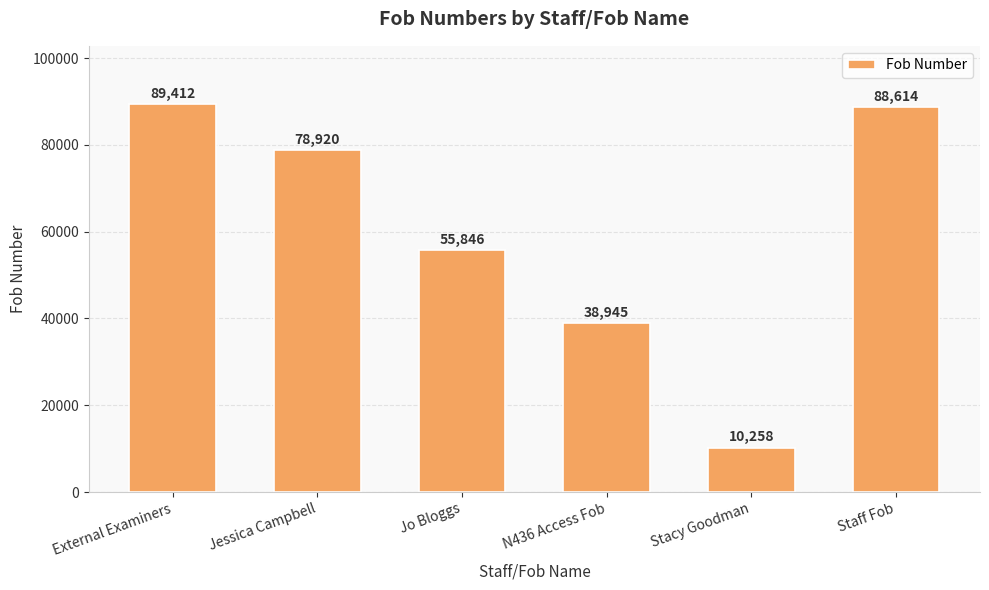

Are the bars horizontal?

No